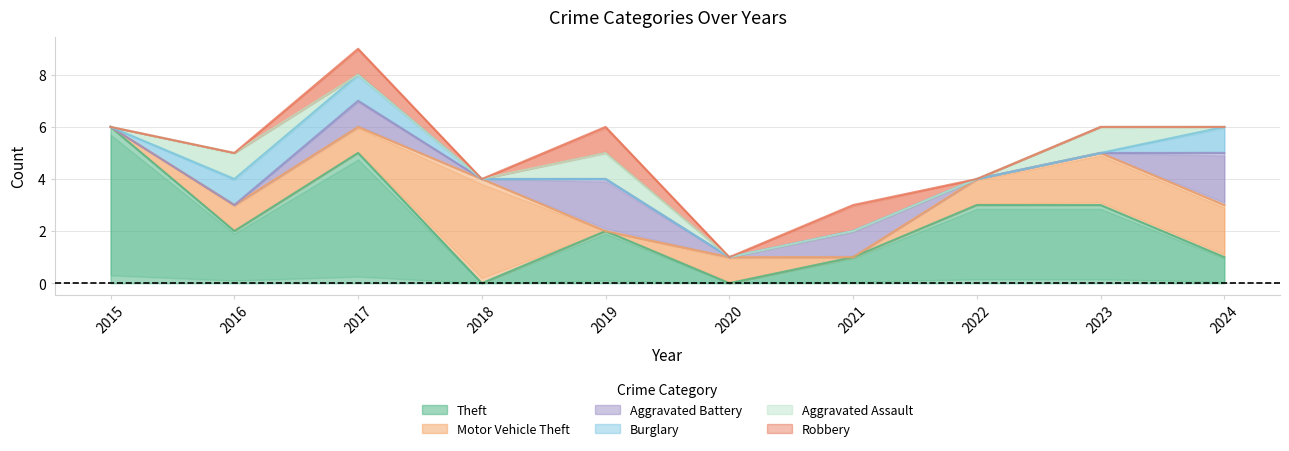

Count the number of data series in this chart.

6